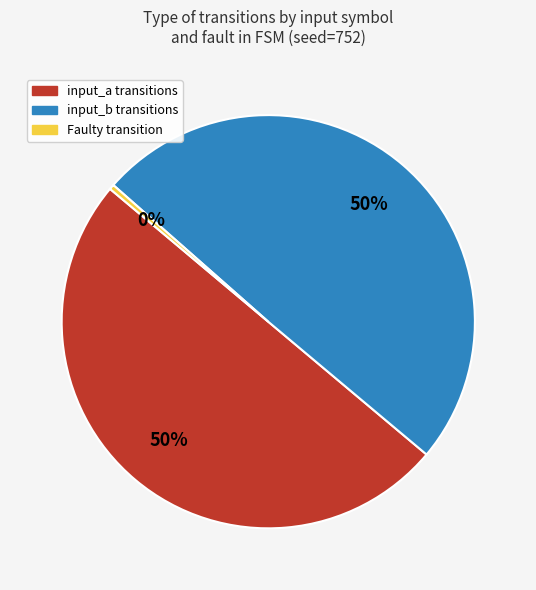

How many slices are in this pie chart?

3